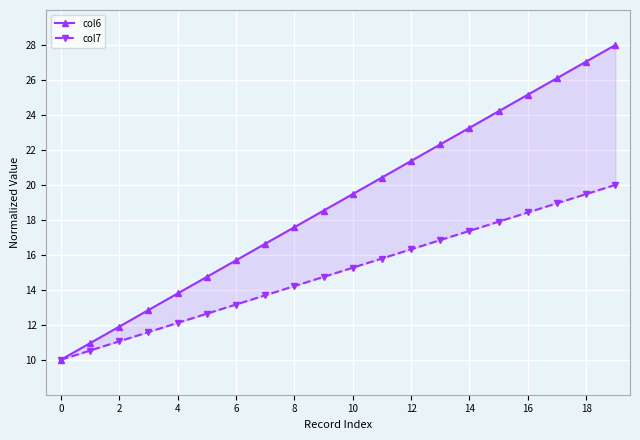

How many values in the col6 series are below 19?

10